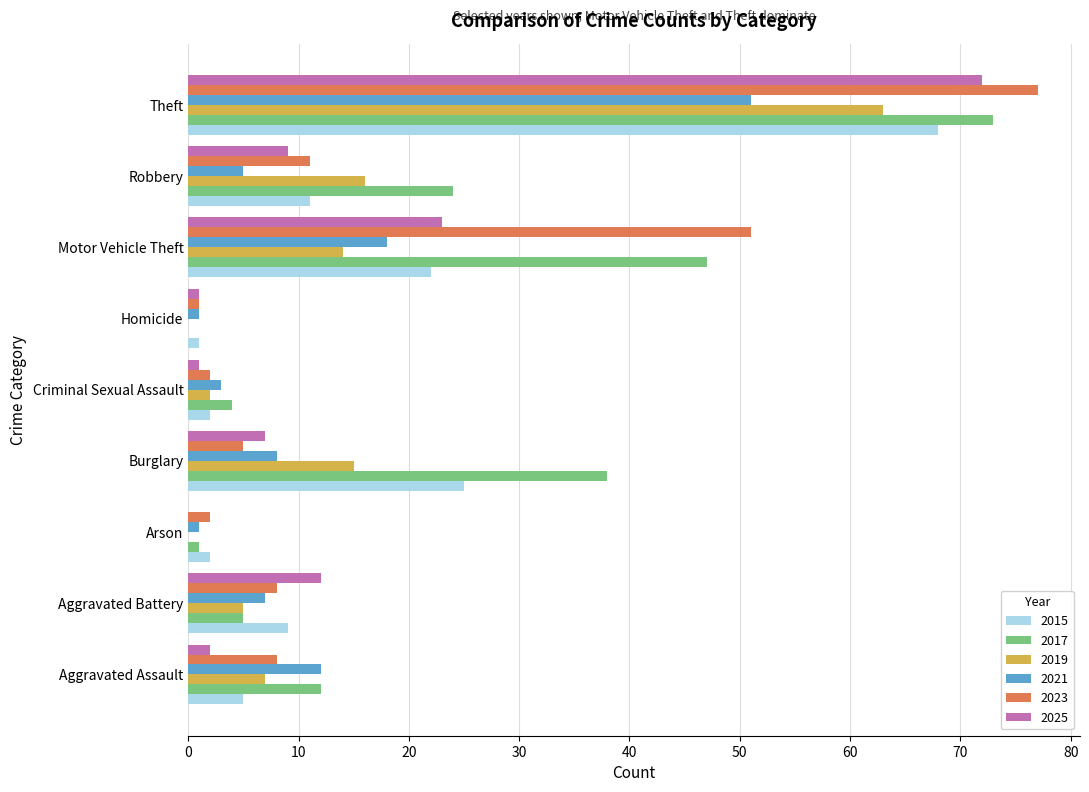

Which series has the largest range (max minus min)?

2023